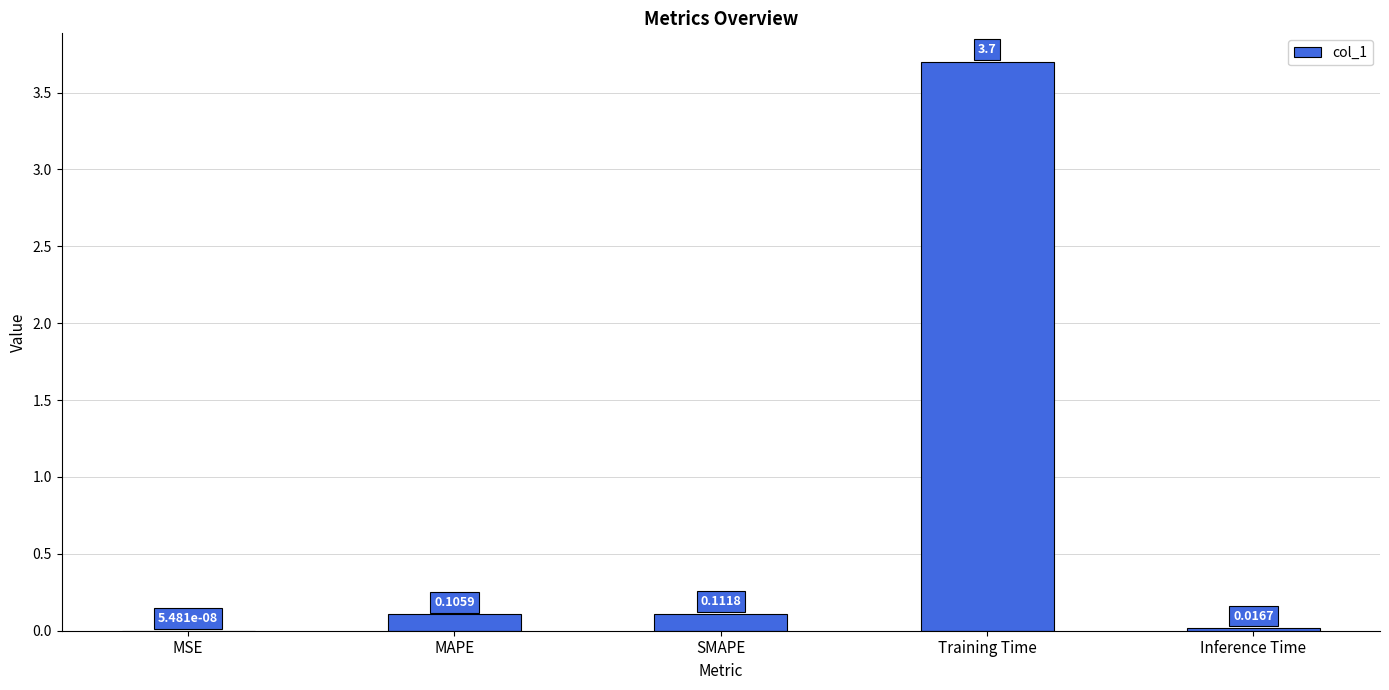

What is the sum of all values?

3.9